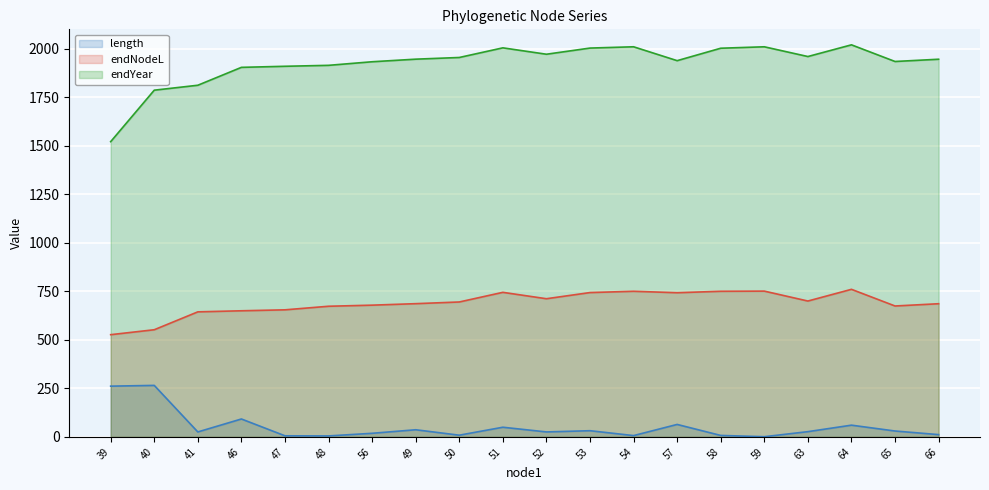

Reading left to right, transcribe all the data shown in this chart.

length: 261.4	265.2	25.4	92.2	5.5	4.9	18.4	36.7	8.7	49.7	25.4	31.8	6.6	64.1	7.4	0.9	26.9	60.3	30.2	11.7
endNodeL: 526.6	552.0	644.2	649.7	654.6	673.1	678.7	686.4	695.1	744.8	711.9	743.6	750.2	742.8	750.2	751.1	700.0	760.3	674.4	686.1
endYear: 1521.2	1786.5	1811.9	1904.1	1909.6	1914.5	1932.9	1946.3	1955.0	2004.6	1971.7	2003.5	2010.1	1938.6	2002.7	2010.1	1959.8	2020.2	1934.3	1945.9